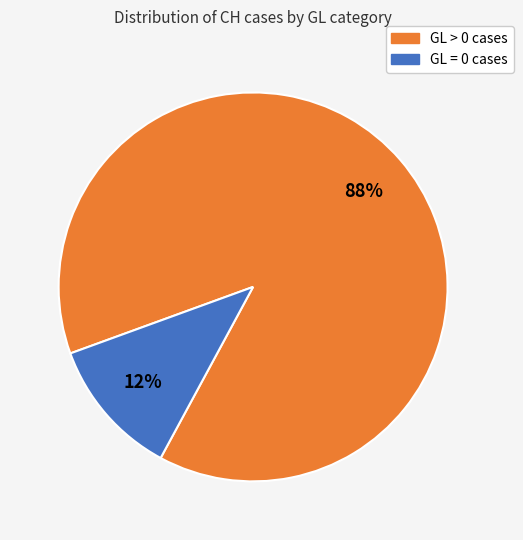

To the nearest percent, what percentage of the pie is GL = 0 cases?

12%